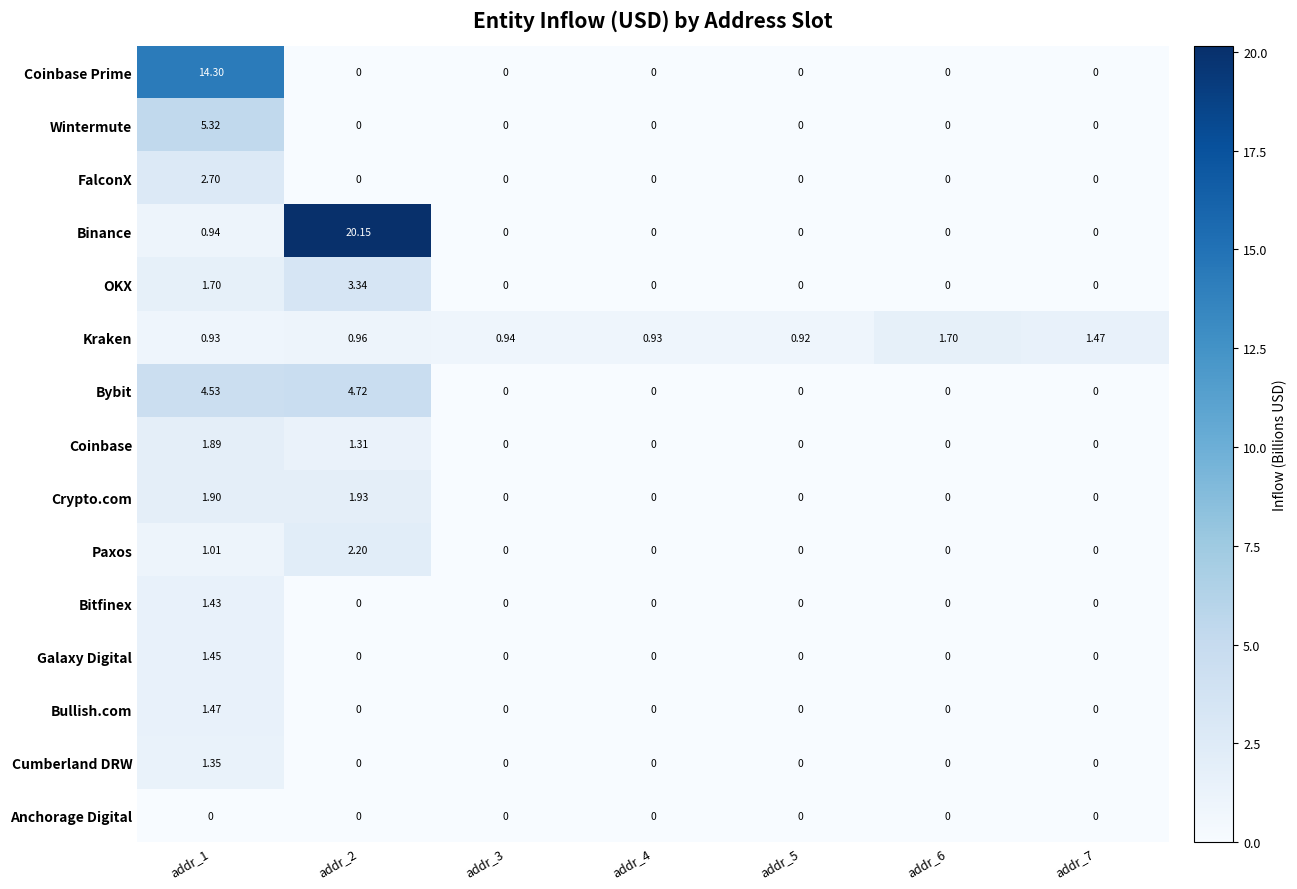

Rank the series by their maximum value, from lowest to highest.

Anchorage Digital, Cumberland DRW, Bitfinex, Galaxy Digital, Bullish.com, Kraken, Coinbase, Crypto.com, Paxos, FalconX, OKX, Bybit, Wintermute, Coinbase Prime, Binance